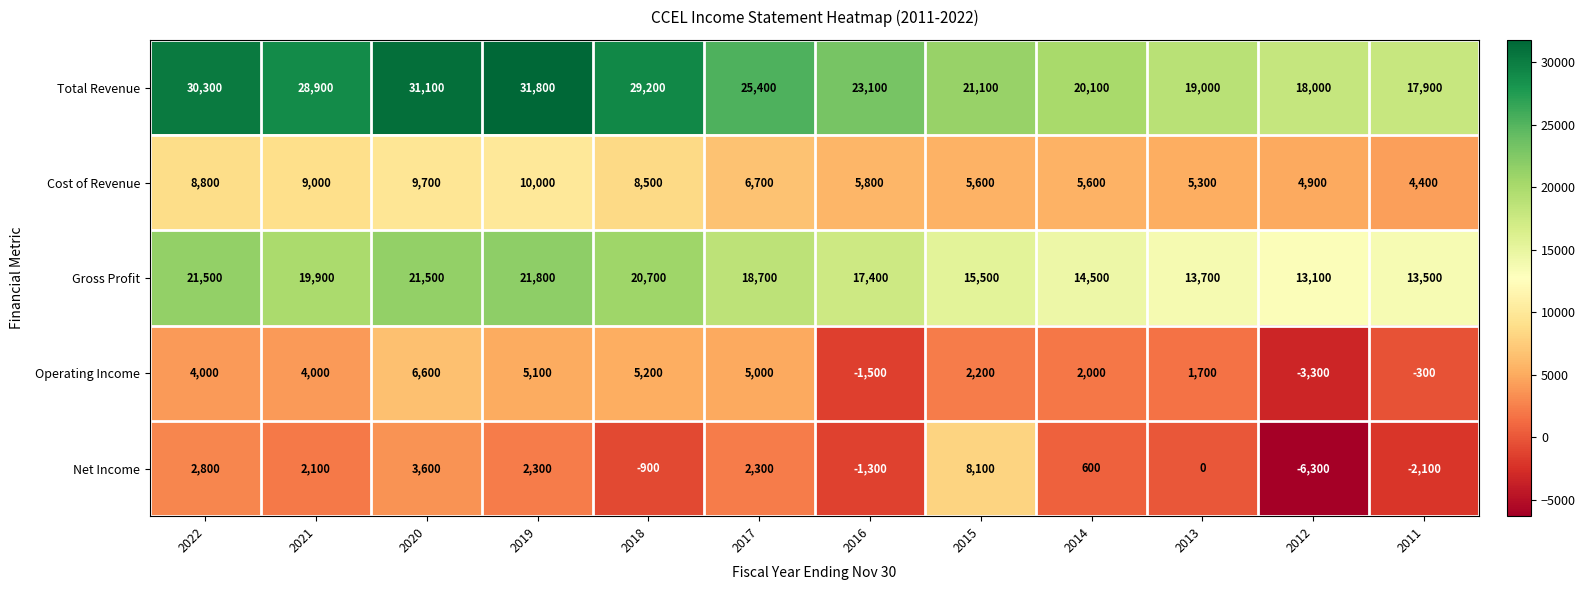

The value of Net Income at 2021 is 2823. True or false?

False